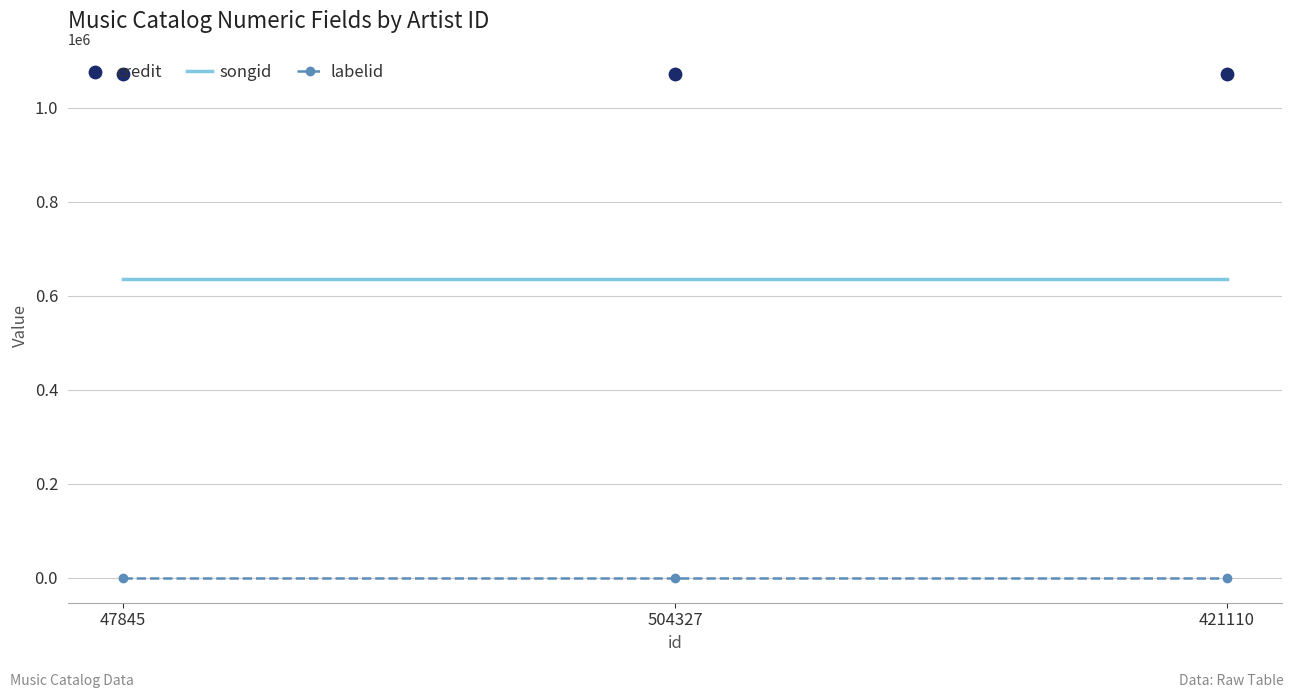

At how many categories does at least one series exceed 327145?

3